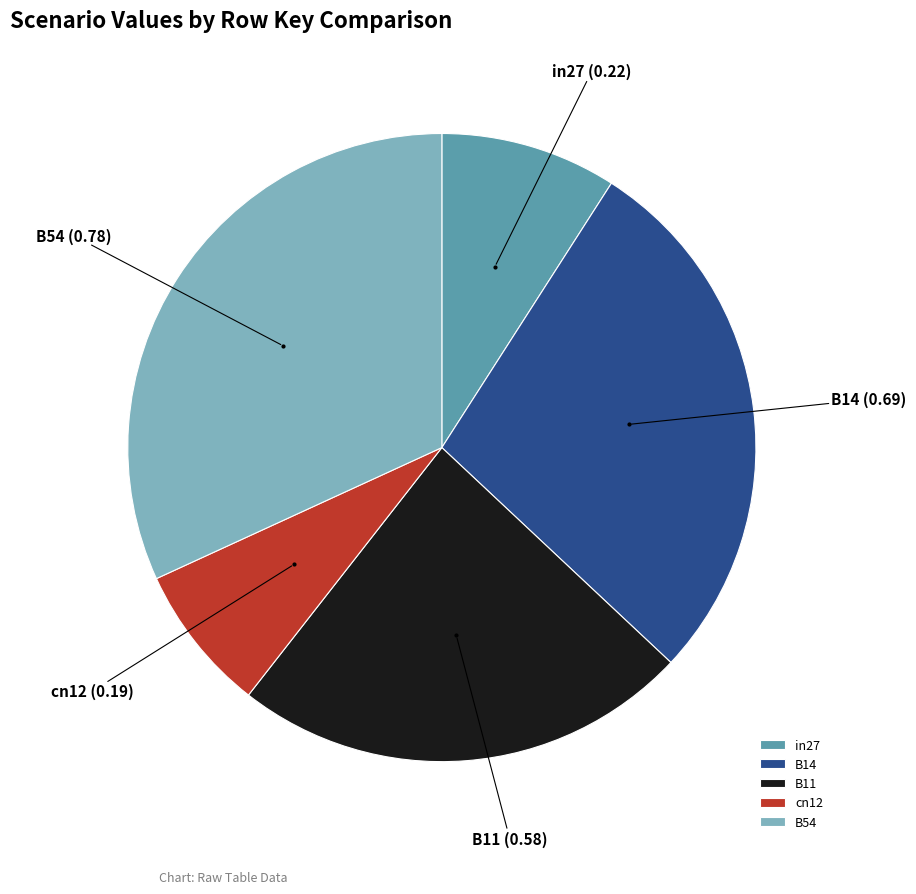

Which slice is the largest?

B54